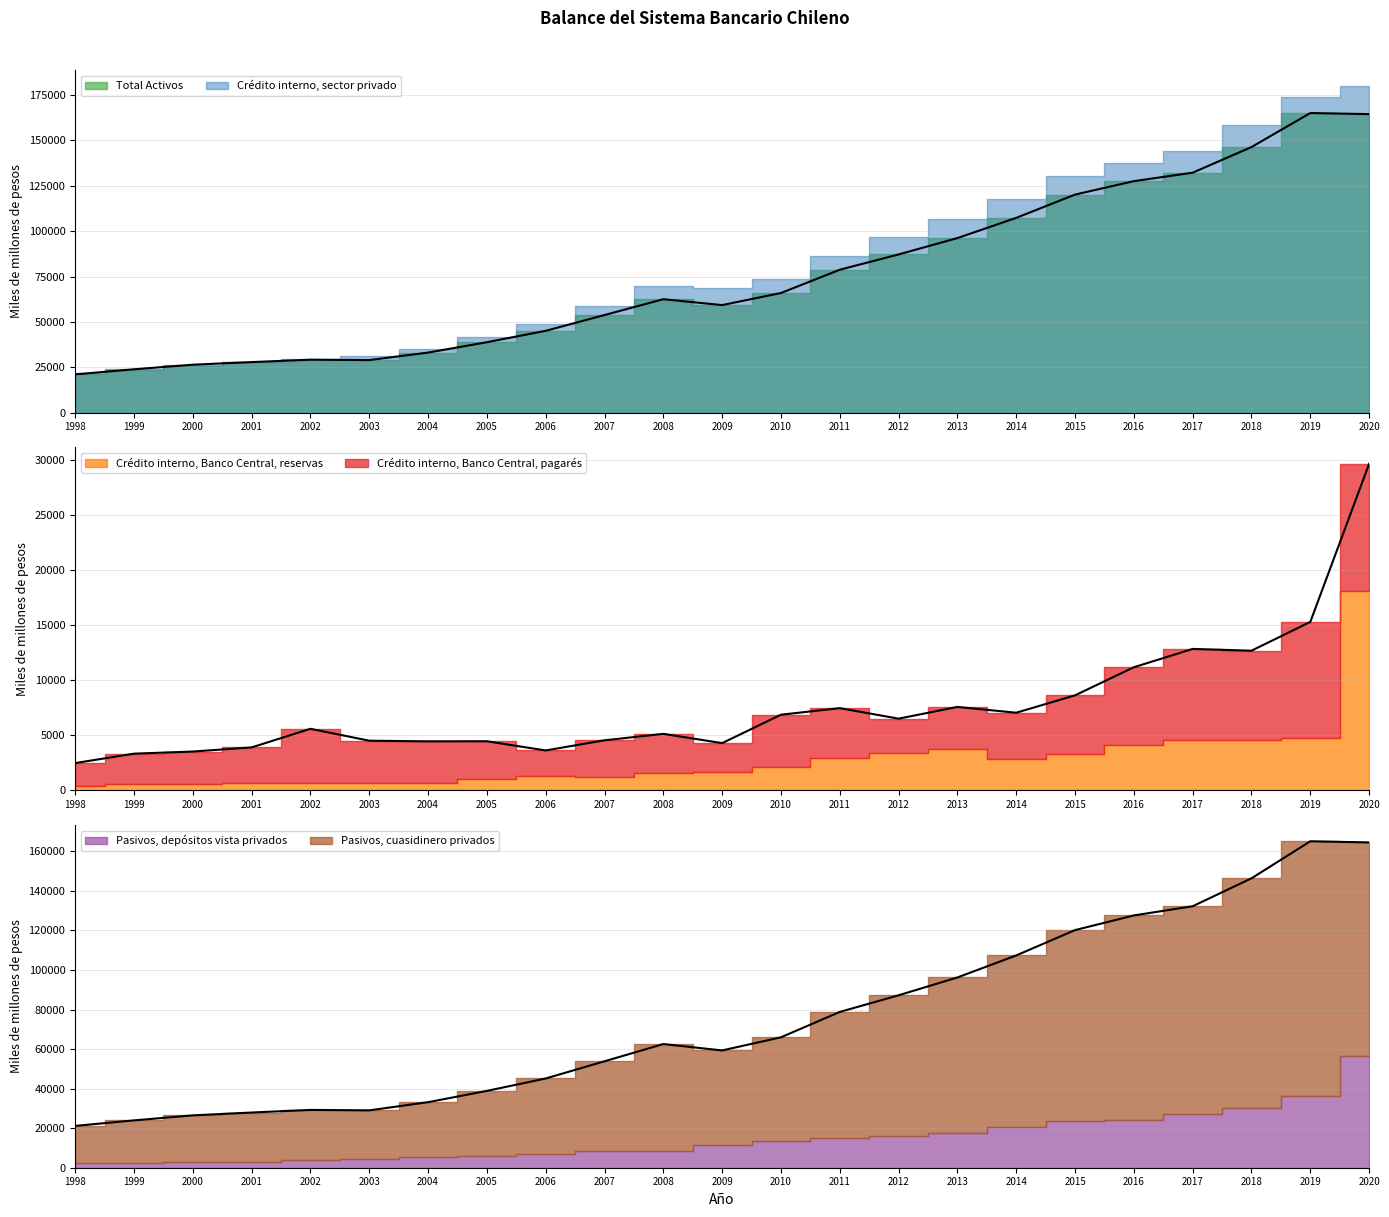

Is it true that Crédito interno, Banco Central, pagarés equals 2931 at 2000?

True